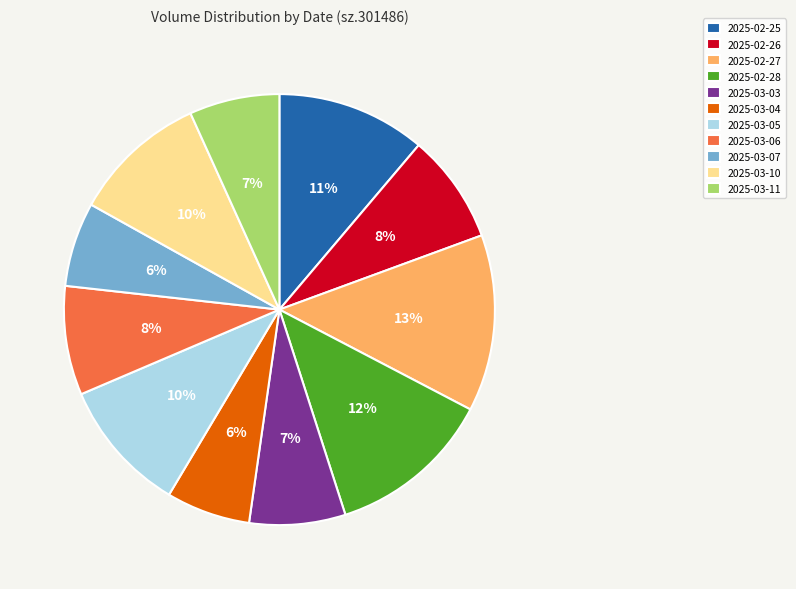

Count the number of slices in the pie.

11